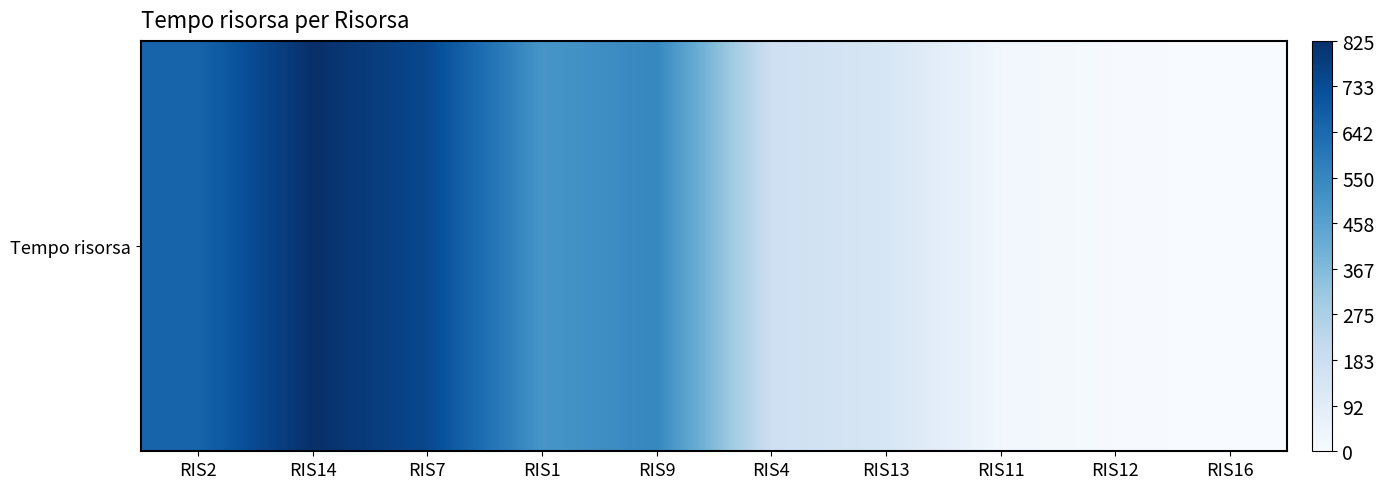

At which label is the value closest to 412?

RIS1